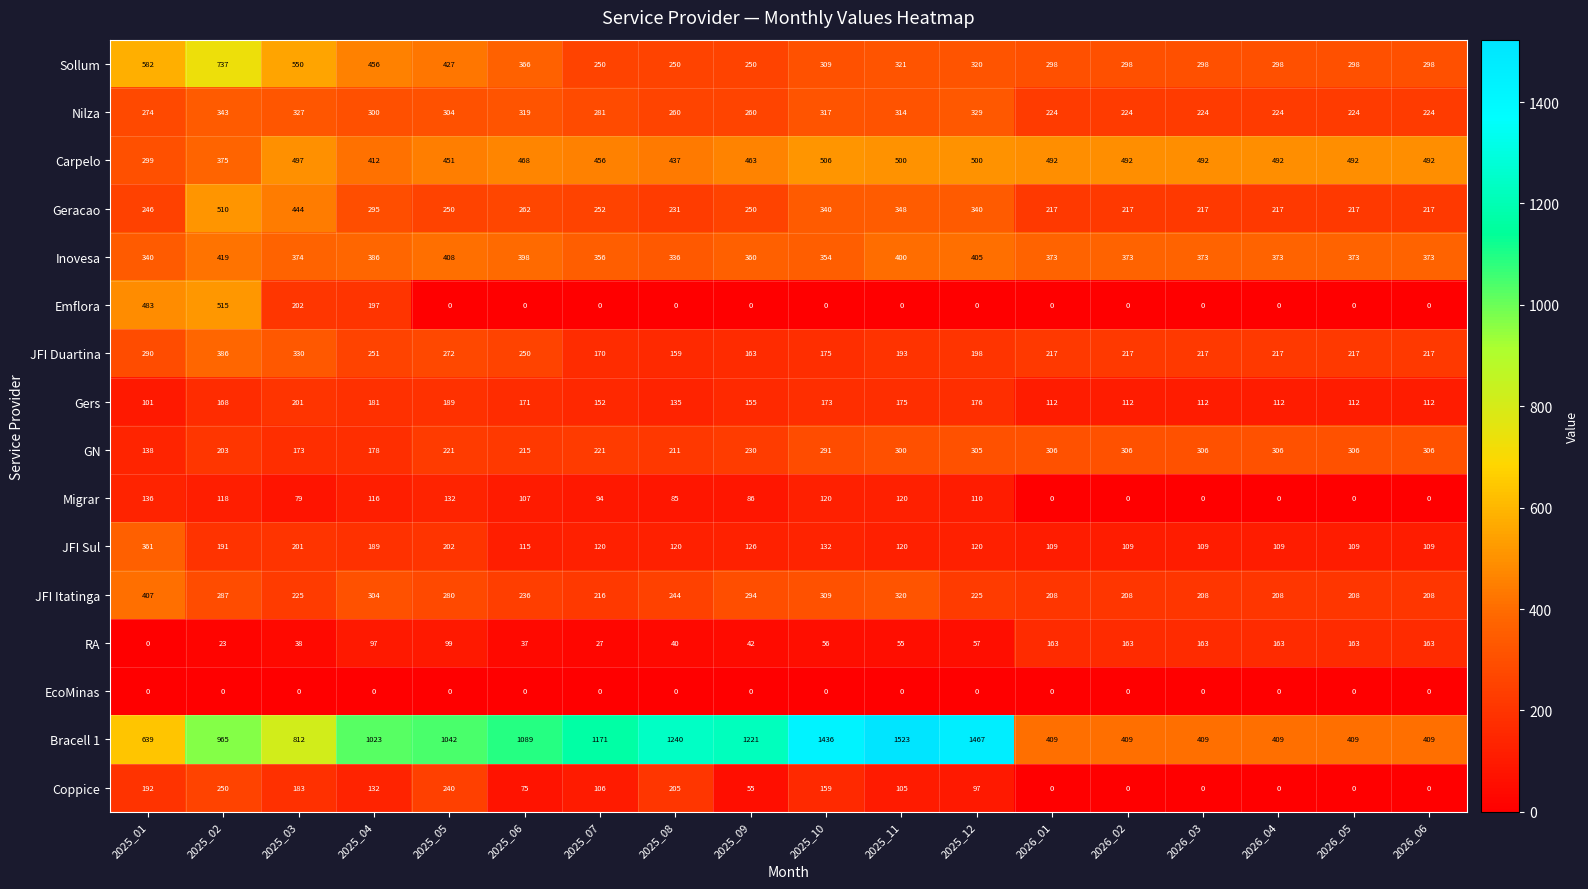

Which series has the largest range (max minus min)?

Bracell 1